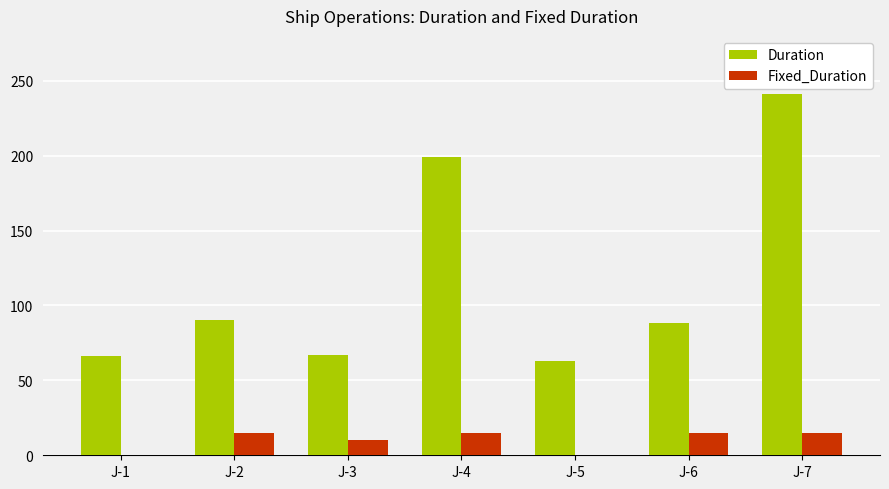

Is the value of Duration at J-6 greater than the value of Fixed_Duration at J-6?

Yes